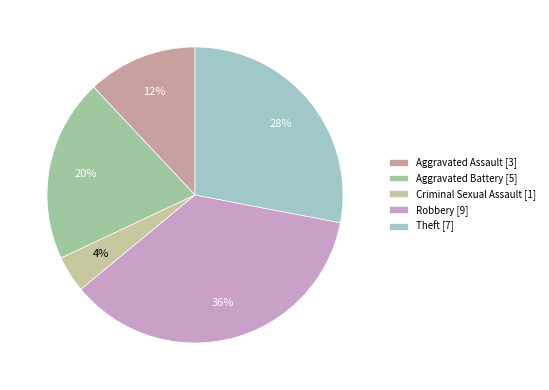

Count the number of slices in the pie.

5